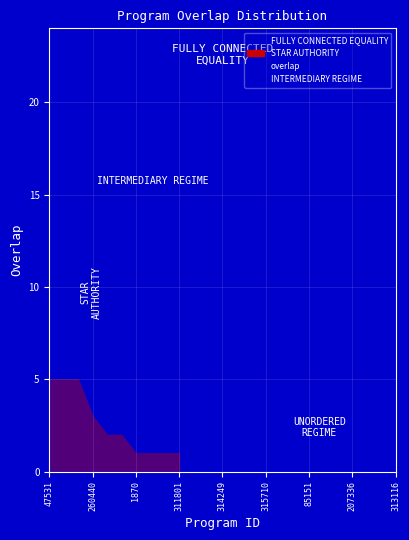

Which label corresponds to the largest value in the chart?

47531